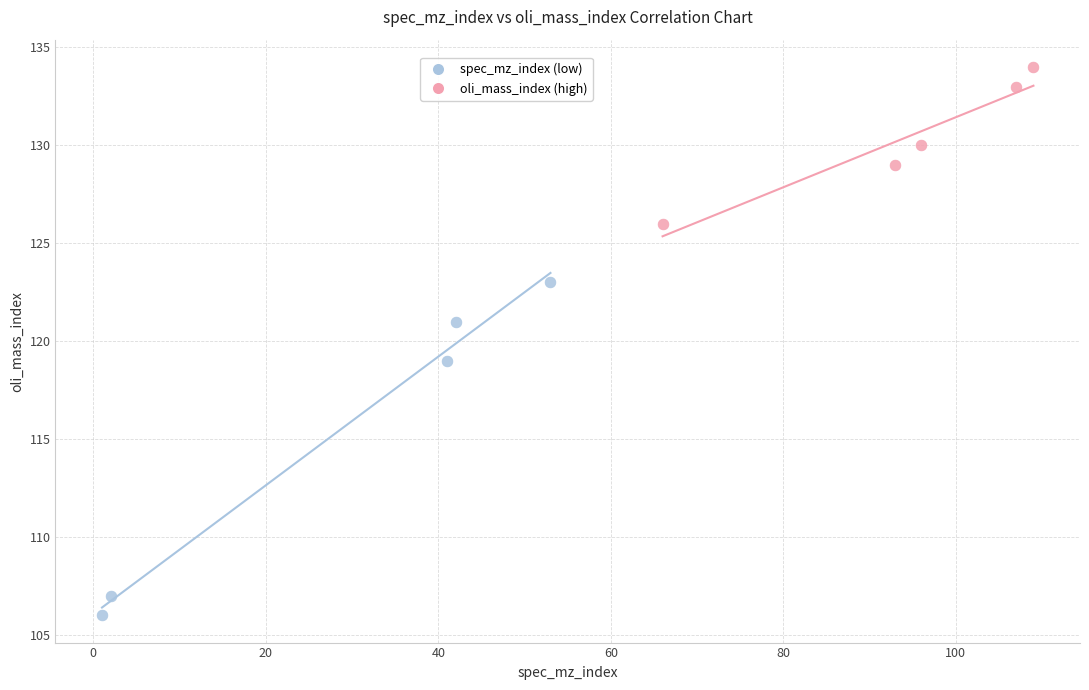

Which series has the widest spread of Y values?

spec_mz_index (low)